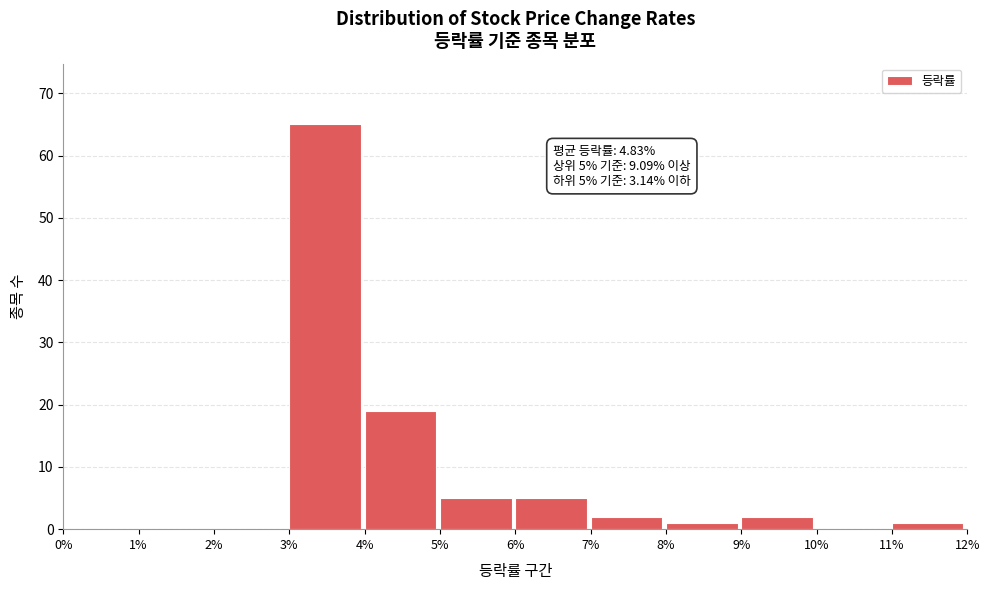

Reading left to right, list all the values displayed in this chart.

0%=0	1%=0	2%=0	3%=65	4%=19	5%=5	6%=5	7%=2	8%=1	9%=2	10%=0	11%=1